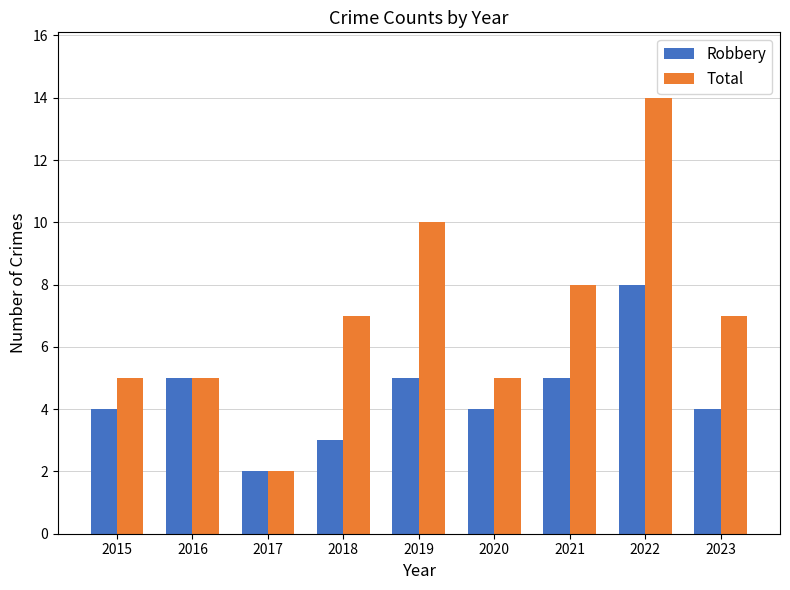

The value of Robbery at 2023 is 2. True or false?

False